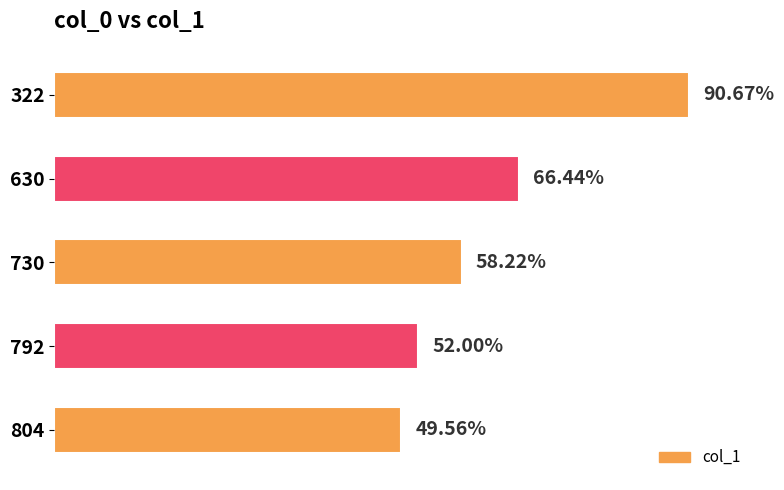

Does the chart contain any negative values?

No